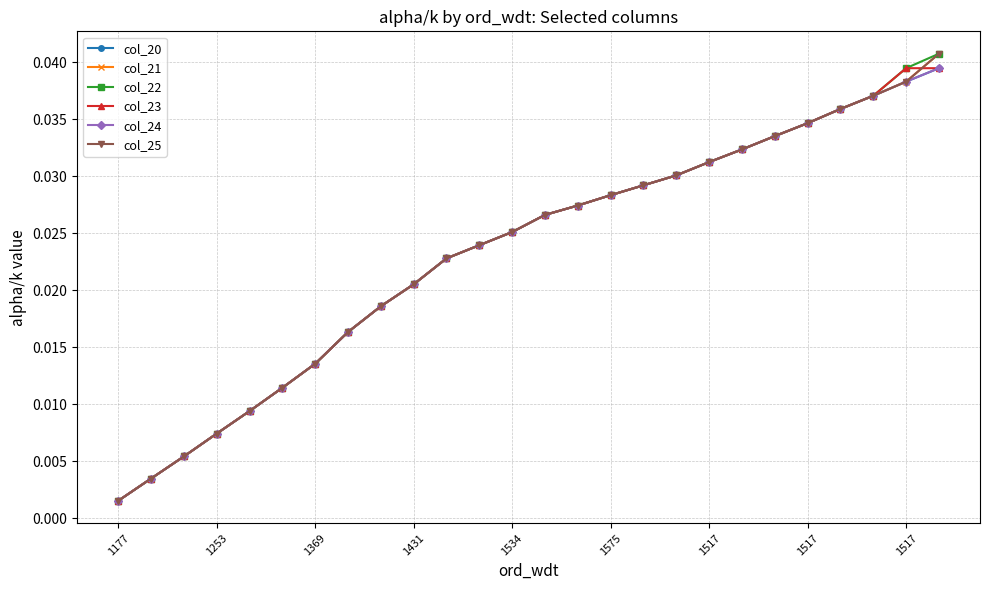

Does the chart have visible grid lines?

Yes